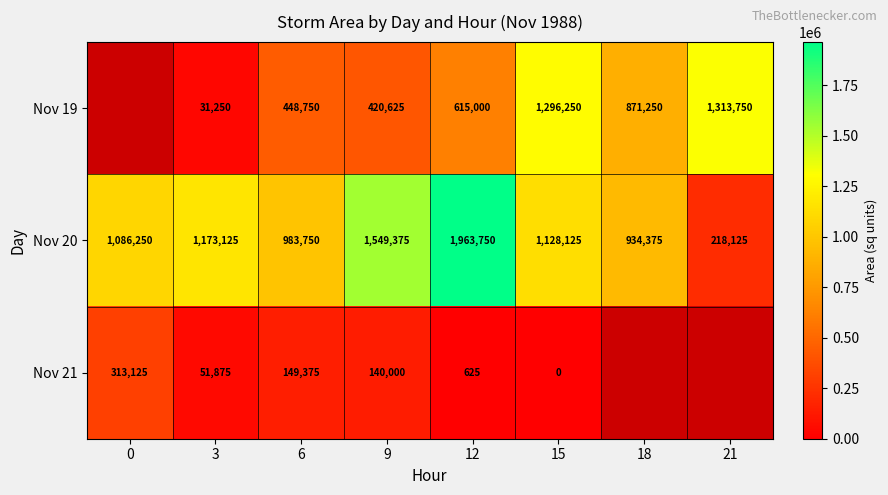

Between 3 and 15, which series saw the biggest shift?

Nov 19